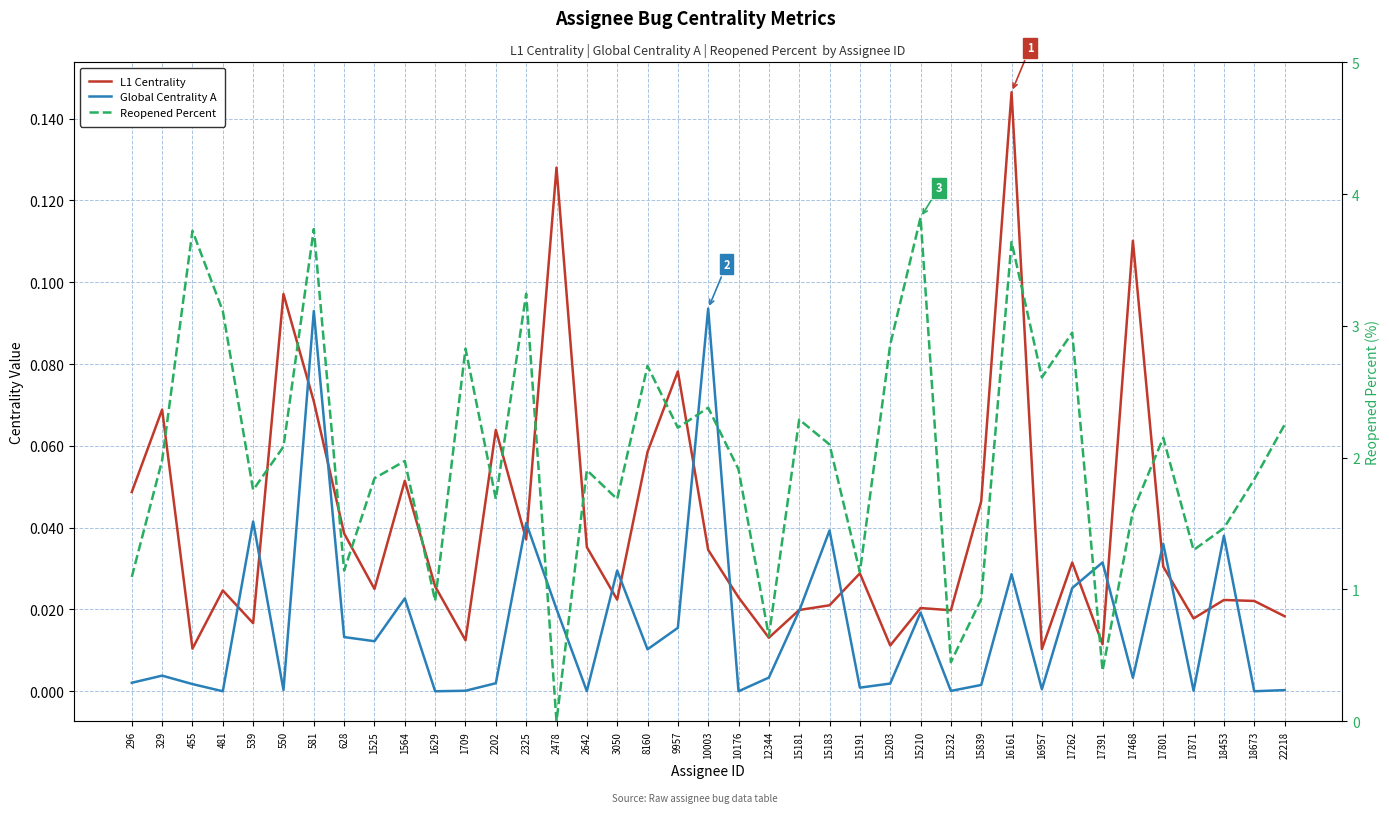

At how many categories does at least one series exceed 2?

18